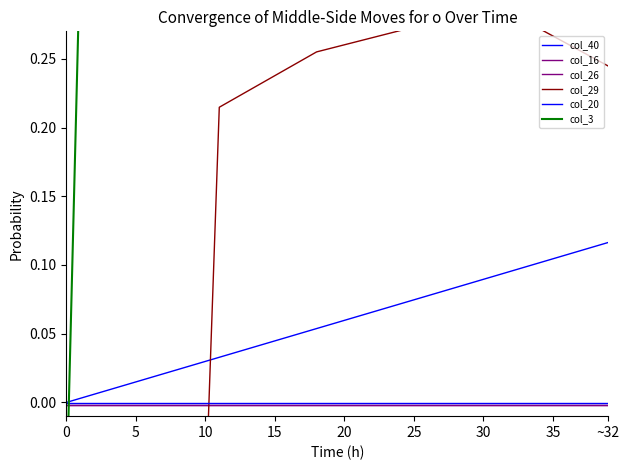

How many lines are shown in the chart?

6